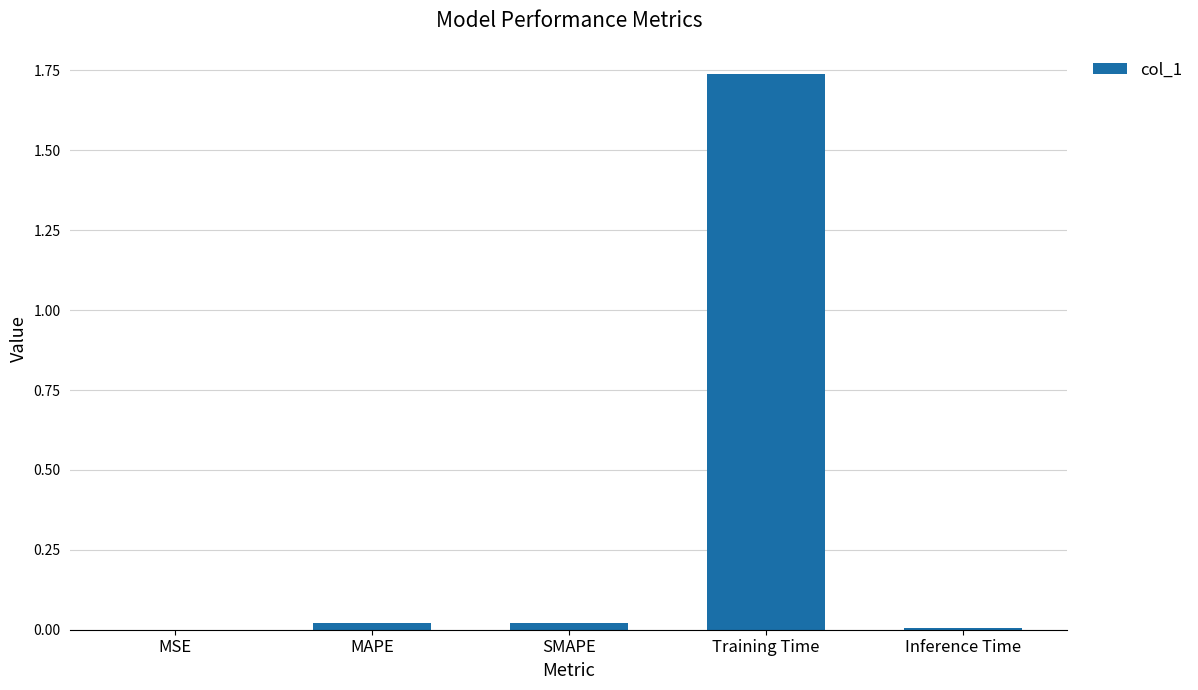

Between Training Time and MSE, which is larger?

Training Time